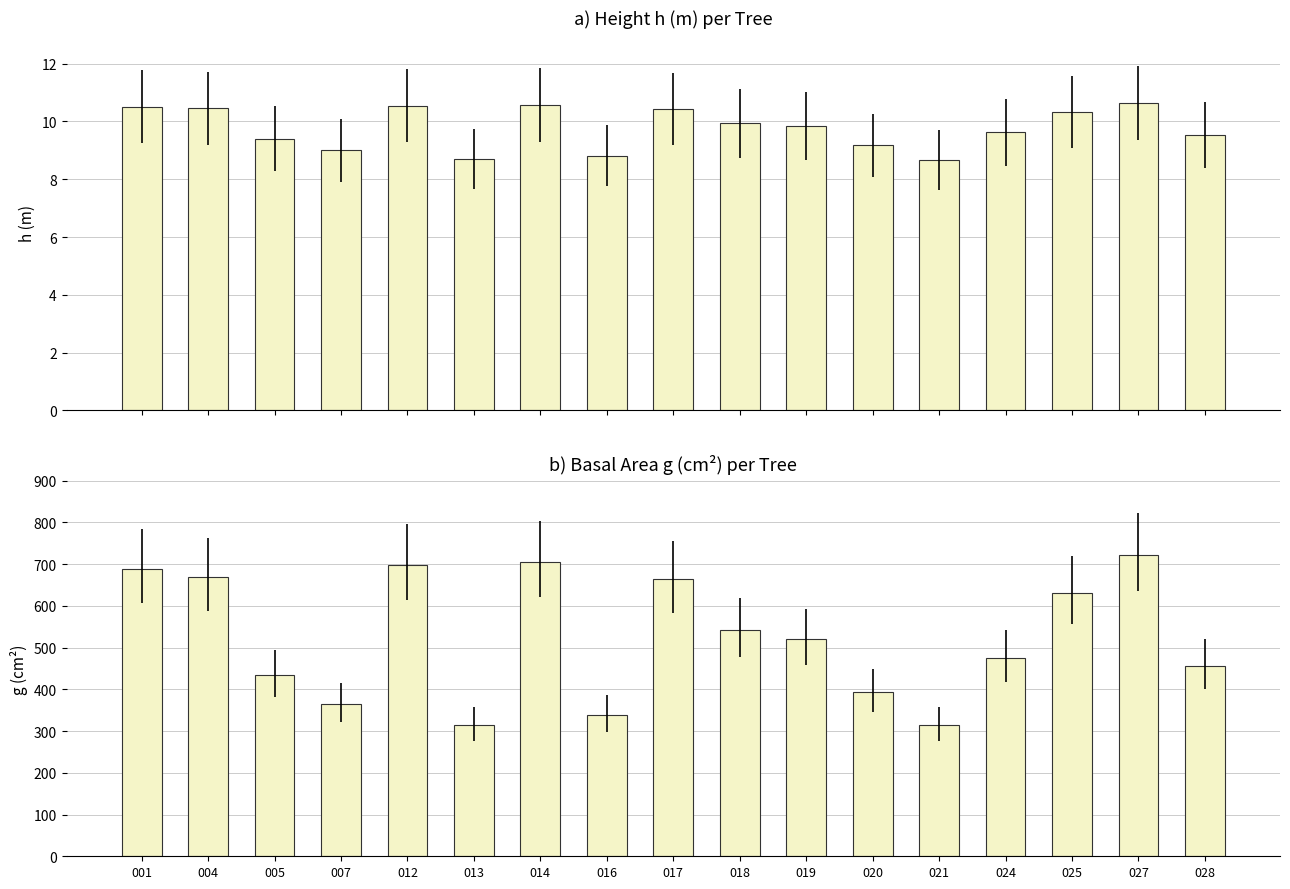

Which has a higher value, 024 or 004?

004